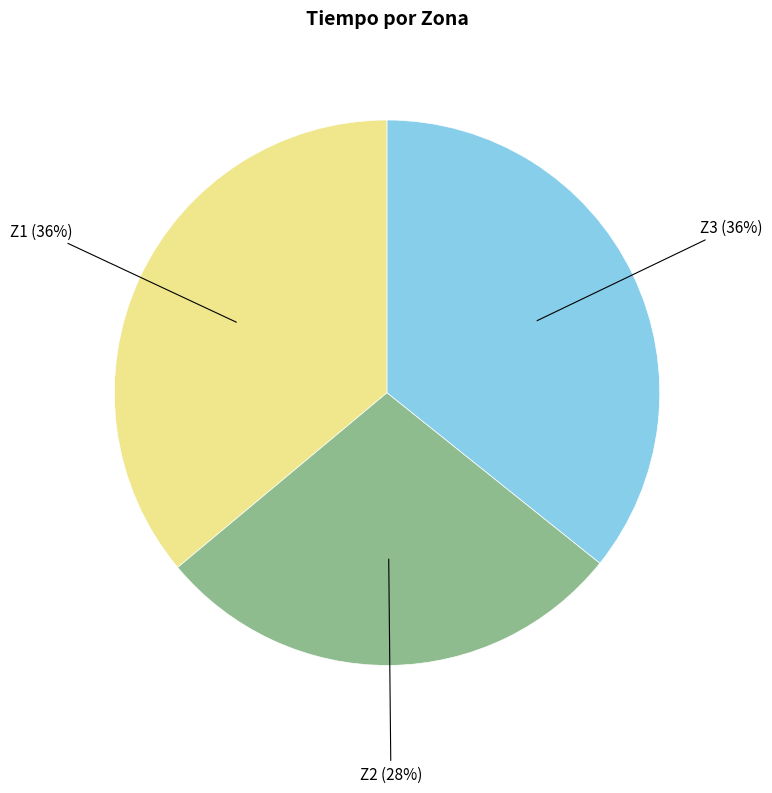

Count the number of slices in the pie.

3